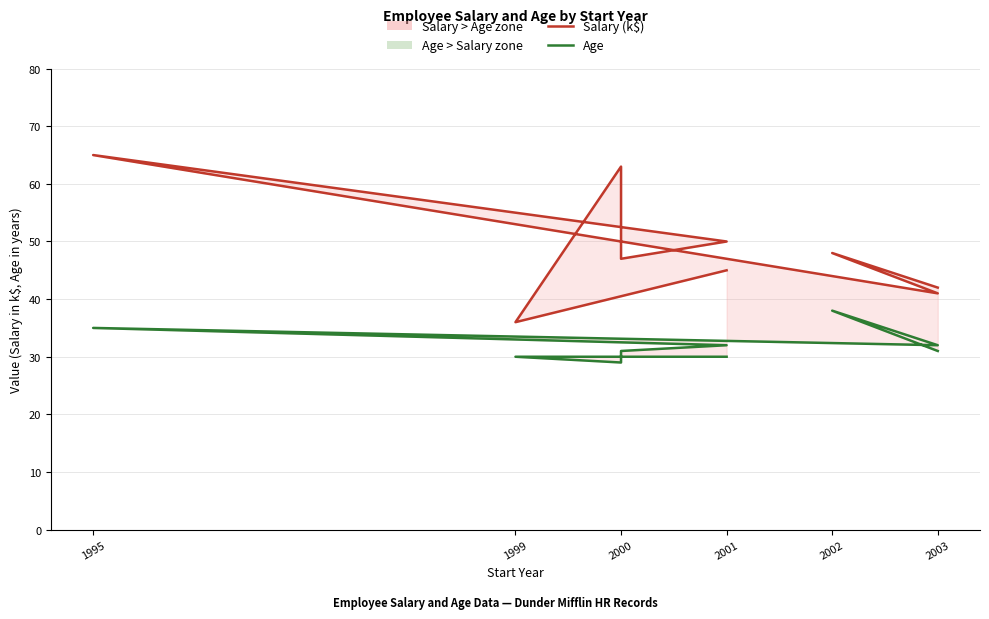

Reading left to right, what are all the values shown in this chart?

Salary (k$): 45	36	63	47	50	65	41	48	42
Age: 30	30	29	31	32	35	32	38	31